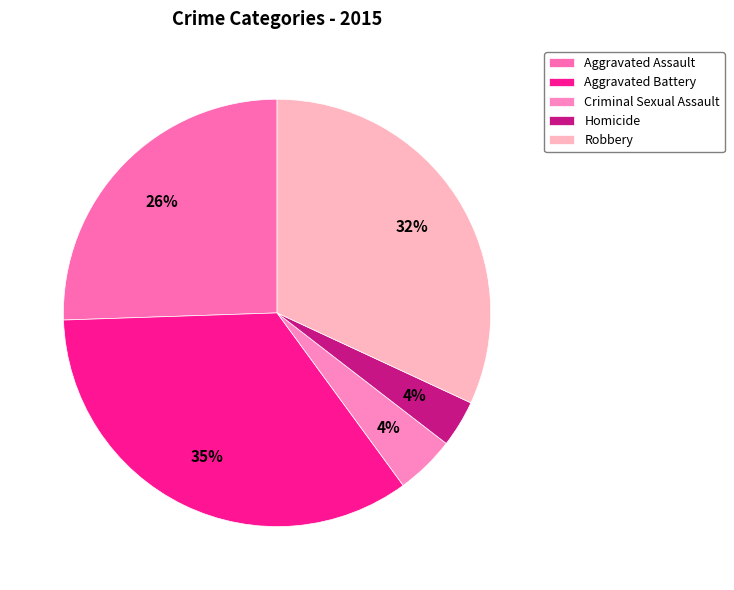

How many segments does this pie chart have?

5